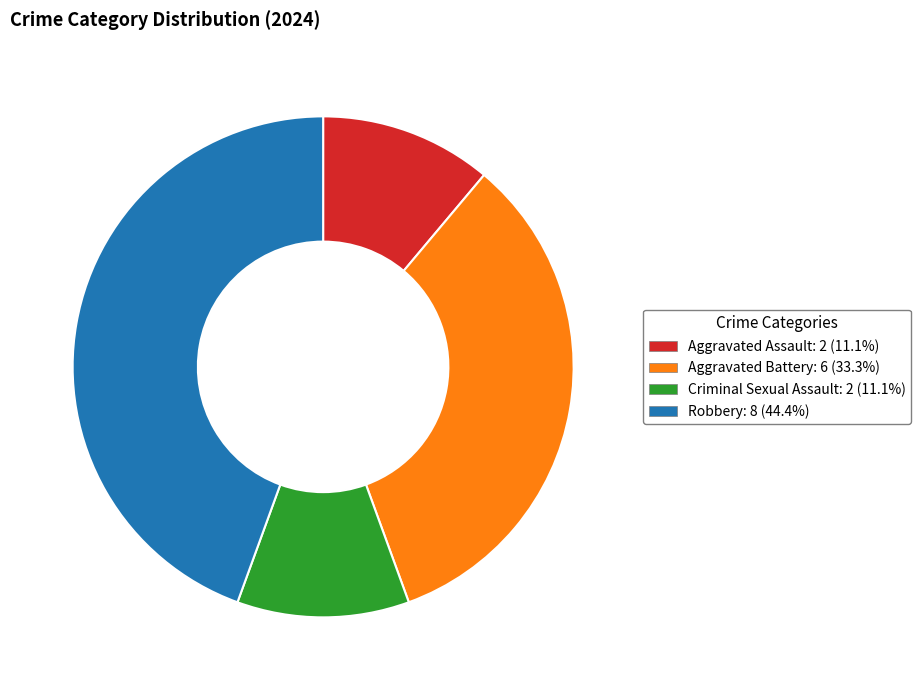

What is the largest slice in the pie chart?

Robbery